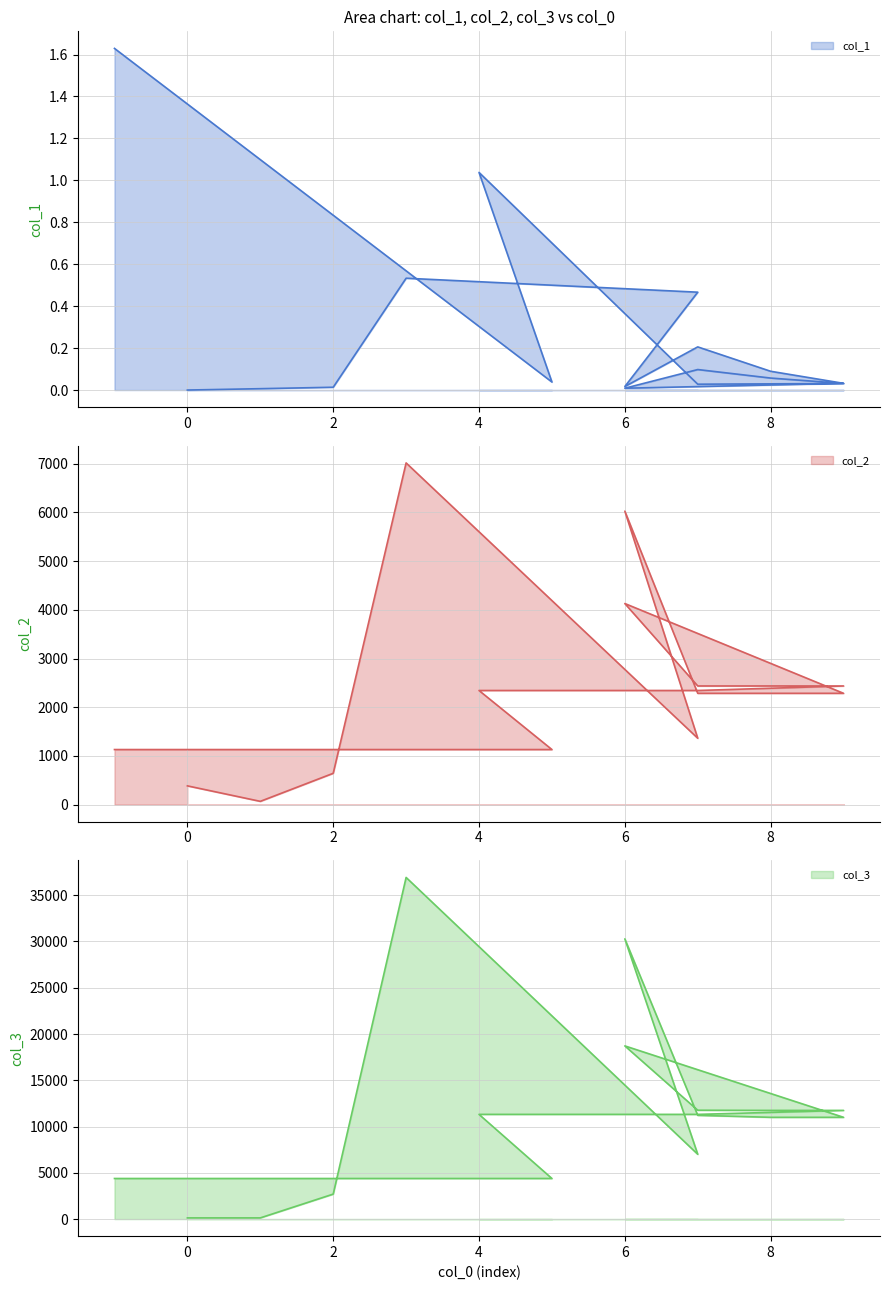

What is the total value across all series at 8?

13282.1